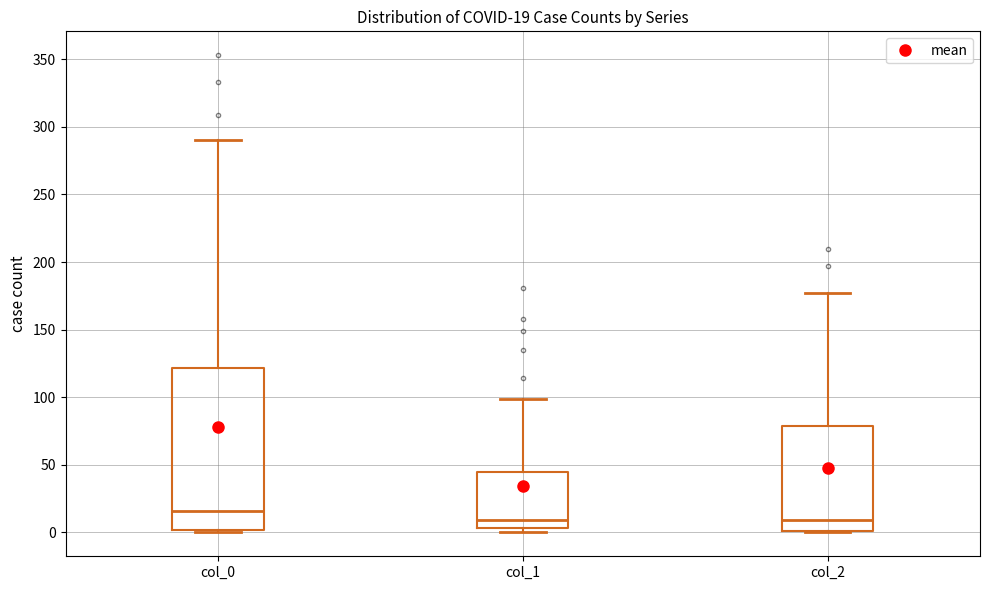

Comparing the boxes themselves (not the whiskers), which one is the tallest?

col_0